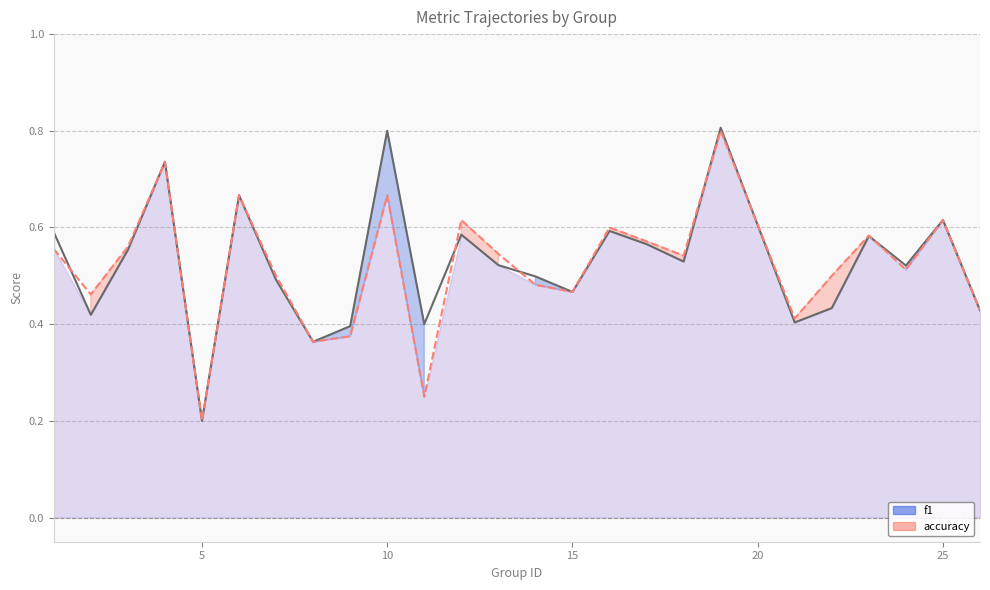

Reading left to right, list all the values displayed in this chart.

f1: 0.6	0.4	0.6	0.7	0.2	0.7	0.5	0.4	0.4	0.8	0.4	0.6	0.5	0.5	0.5	0.6	0.6	0.5	0.8	0.4	0.4	0.6	0.5	0.6	0.4
accuracy: 0.6	0.5	0.6	0.7	0.2	0.7	0.5	0.4	0.4	0.7	0.2	0.6	0.5	0.5	0.5	0.6	0.6	0.5	0.8	0.4	0.5	0.6	0.5	0.6	0.4